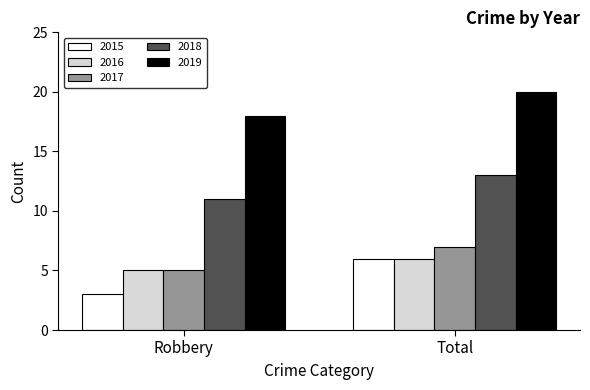

What is the approximate value of 2019 at Robbery?

18